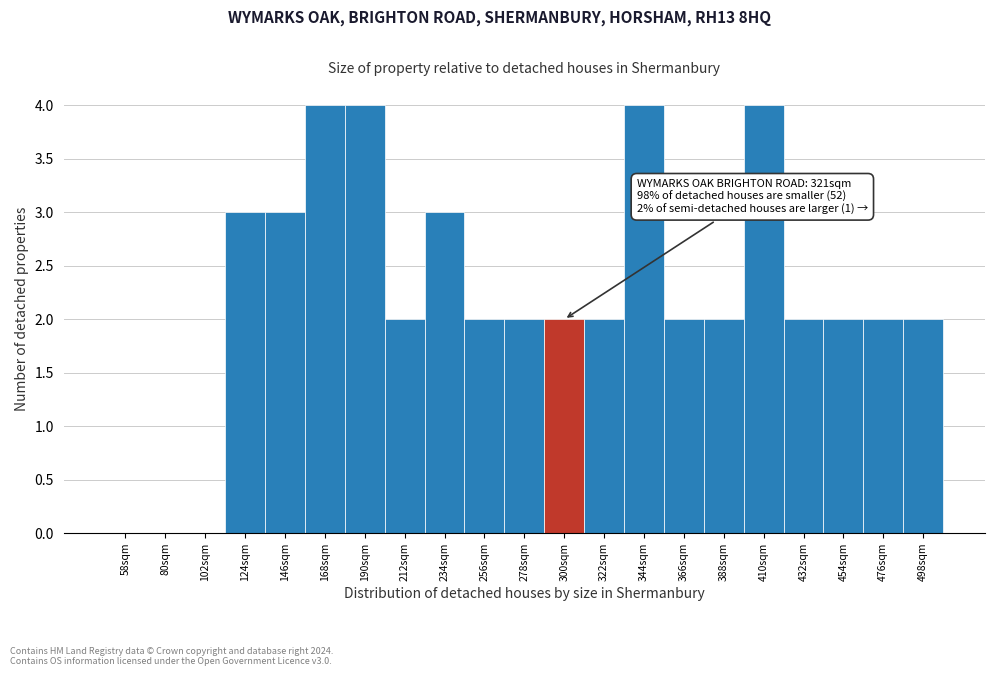

Reading left to right, transcribe all the data shown in this chart.

58sqm=0	80sqm=0	102sqm=0	124sqm=3	146sqm=3	168sqm=4	190sqm=4	212sqm=2	234sqm=3	256sqm=2	278sqm=2	300sqm=2	322sqm=2	344sqm=4	366sqm=2	388sqm=2	410sqm=4	432sqm=2	454sqm=2	476sqm=2	498sqm=2